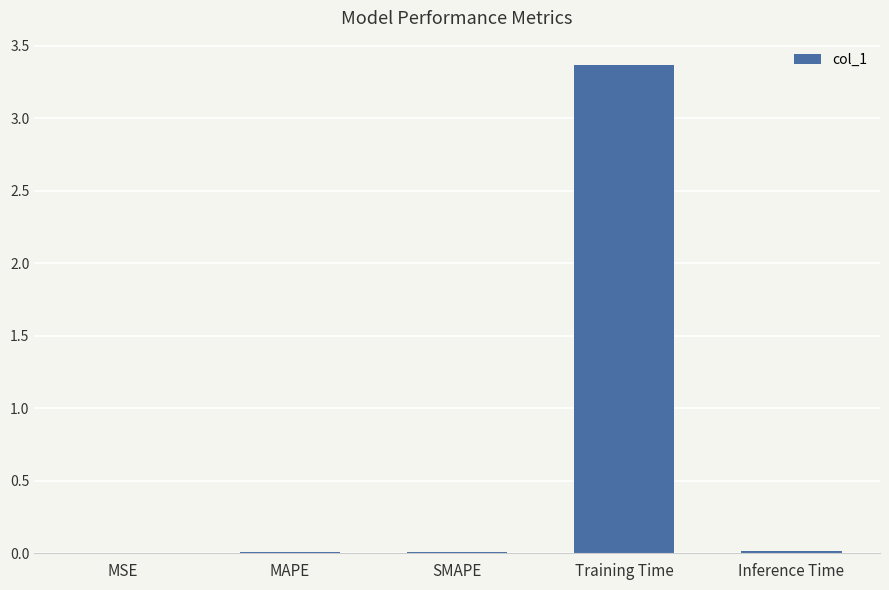

What is the sum of the values at Training Time and MAPE?

3.4